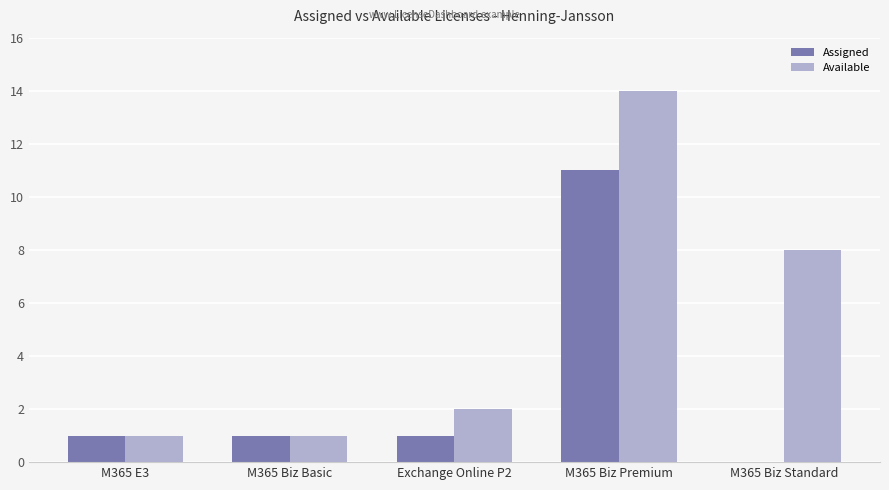

What is the total value across all series at M365 E3?

2